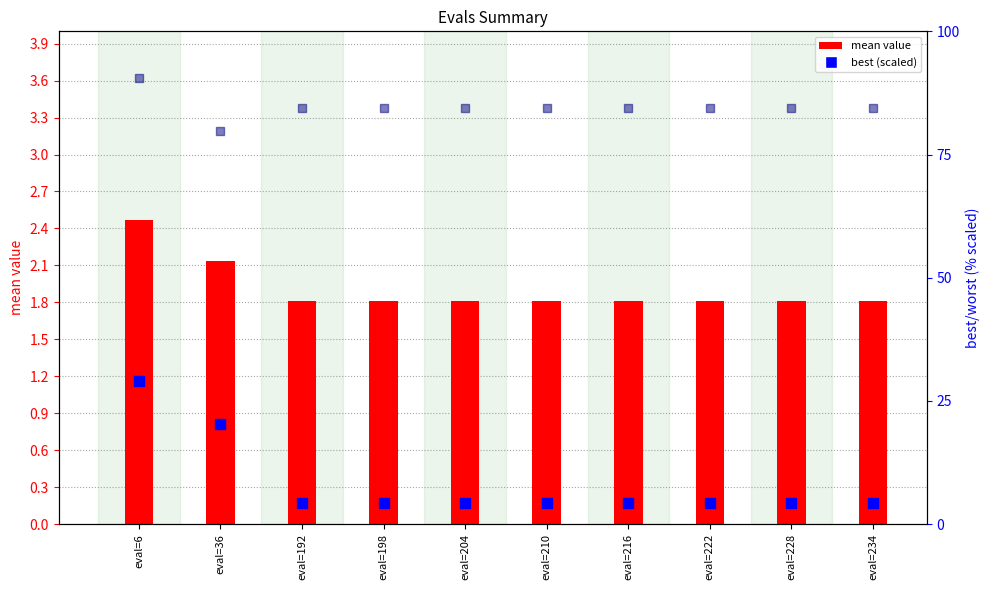

At which category is the sum across all series the highest?

eval=6